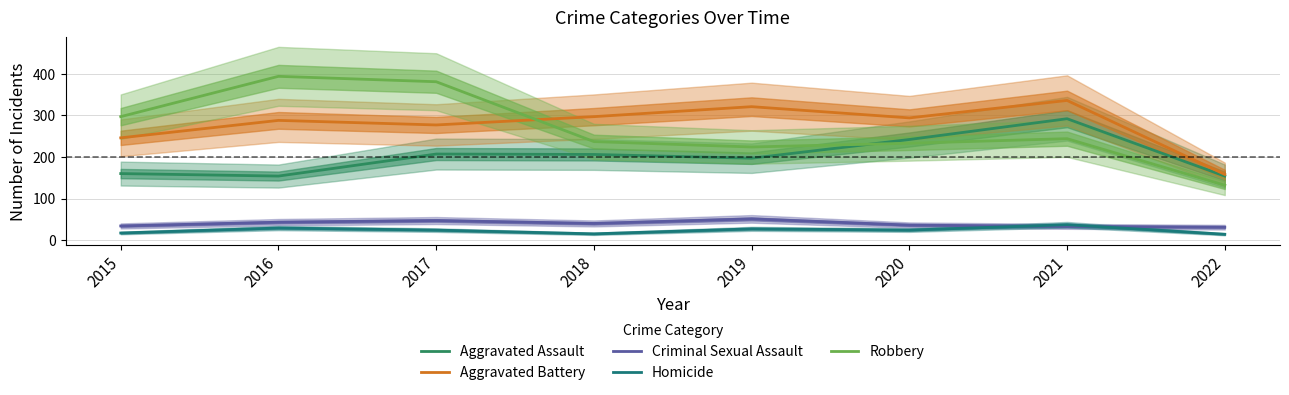

How many interior local peaks does the Robbery series have?

2